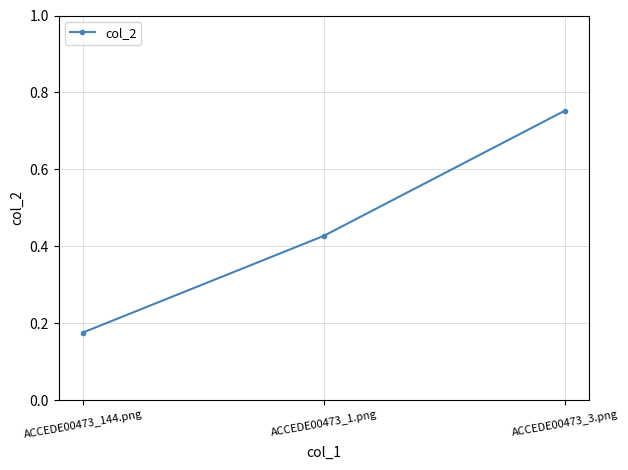

Which category has the lowest value across all series?

ACCEDE00473_144.png